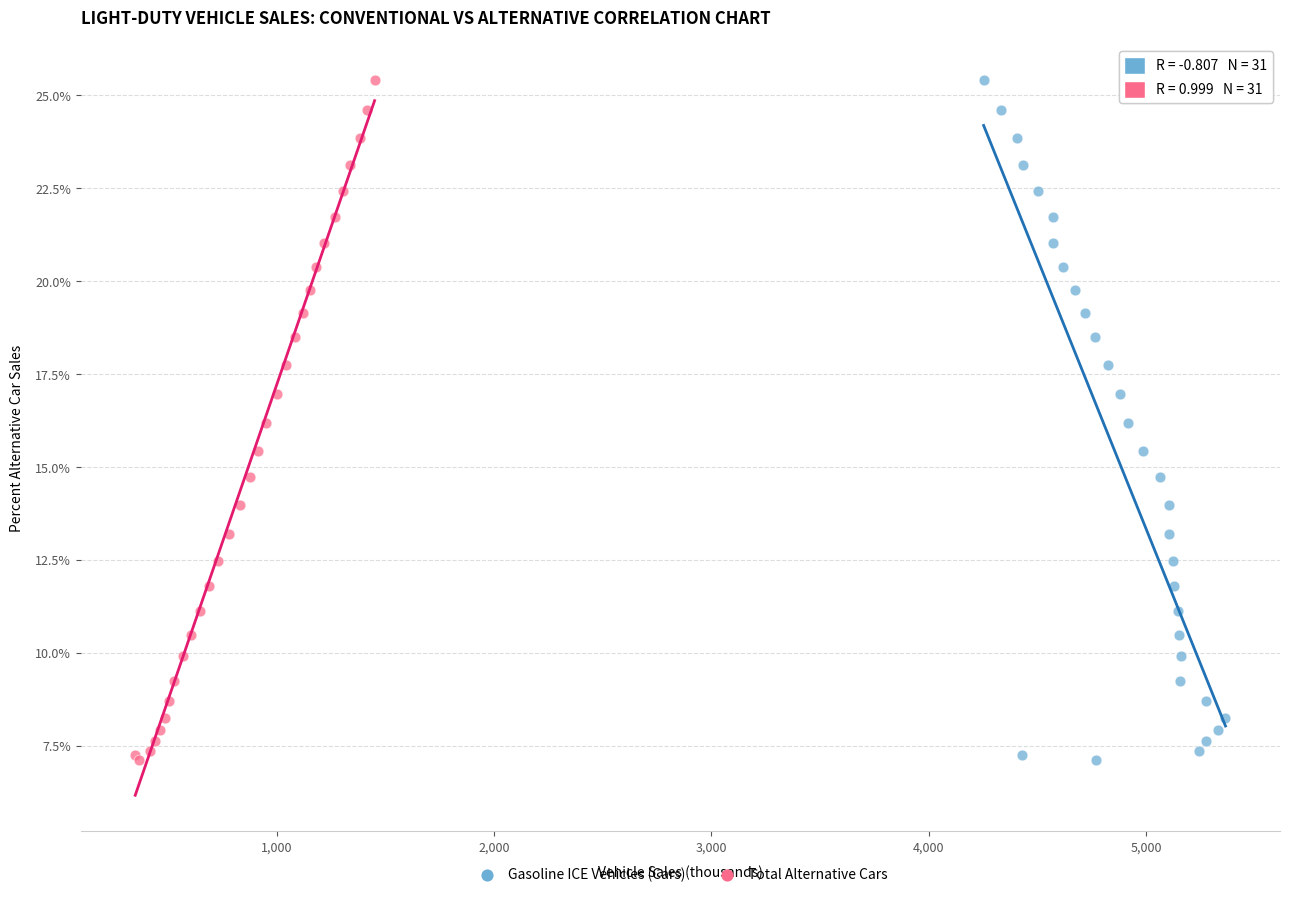

What are all the series names shown in the legend?

Gasoline ICE Vehicles (Cars), Total Alternative Cars